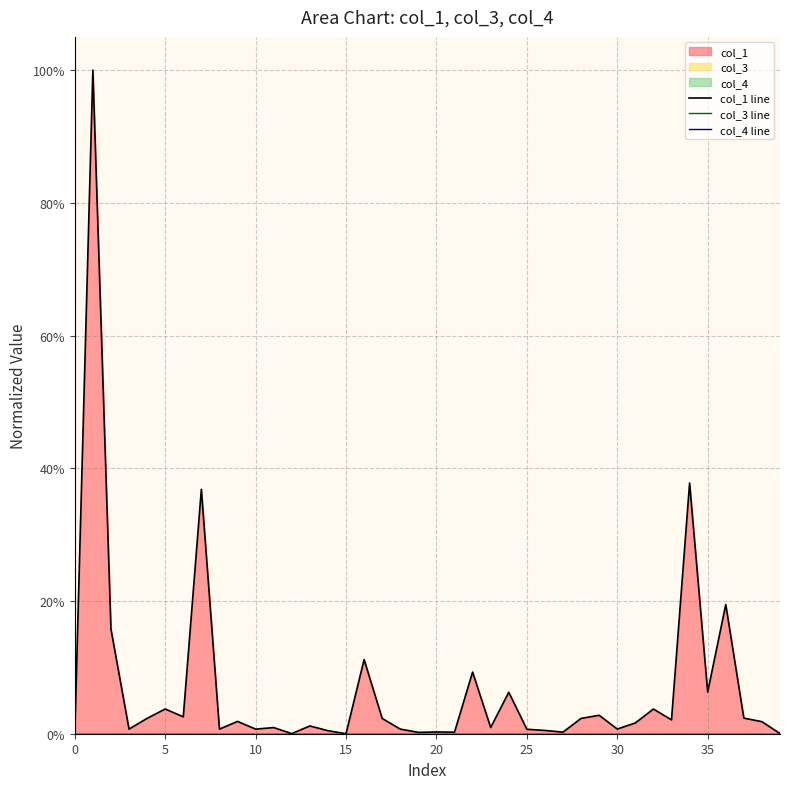

Which series has the largest range (max minus min)?

col_1 line